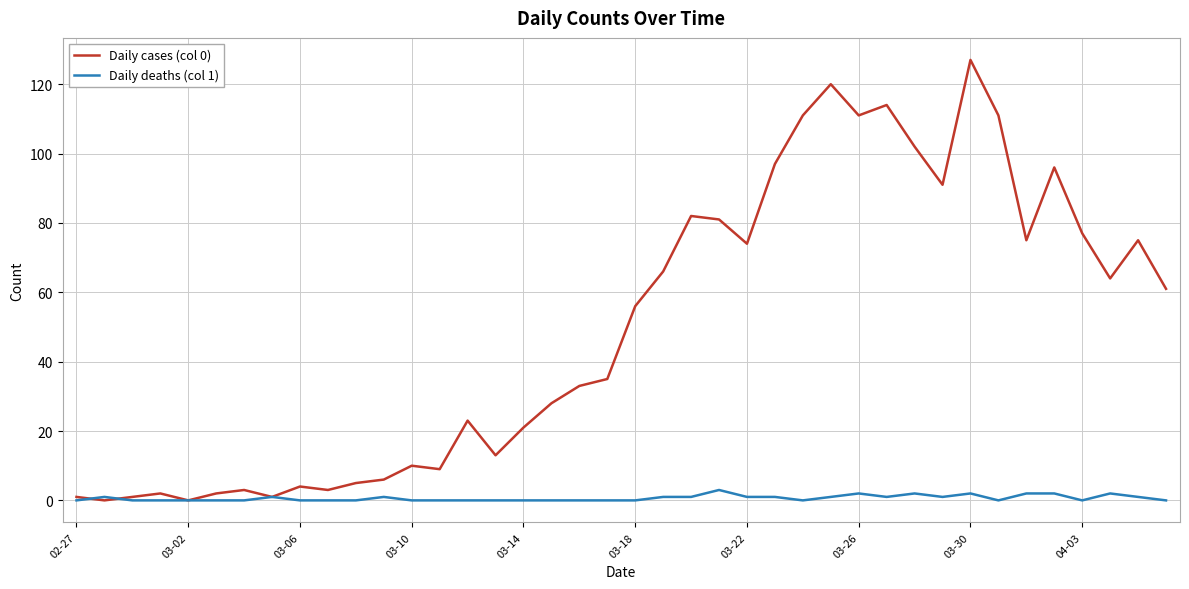

List the series in order of their overall mean, highest first.

Daily cases (col 0), Daily deaths (col 1)